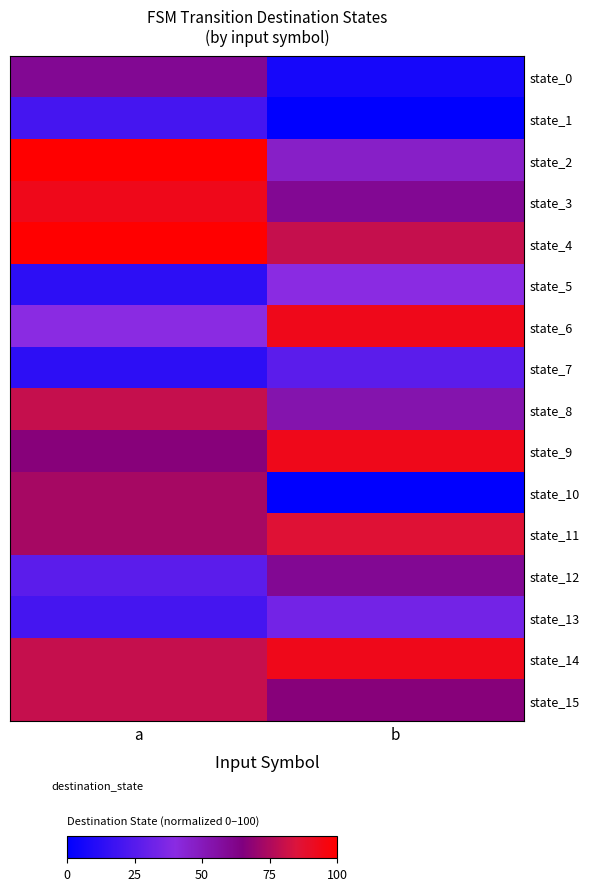

What is the spread (max minus min) of values at b?

93.3